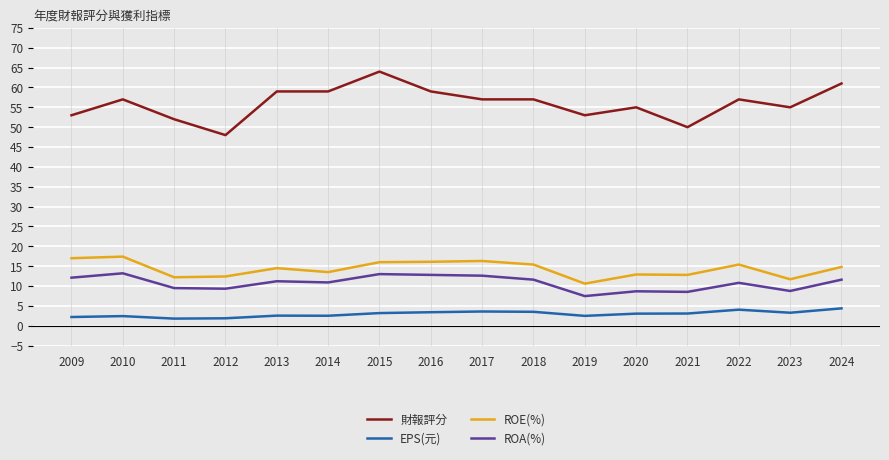

Which series has the largest total across all categories?

財報評分